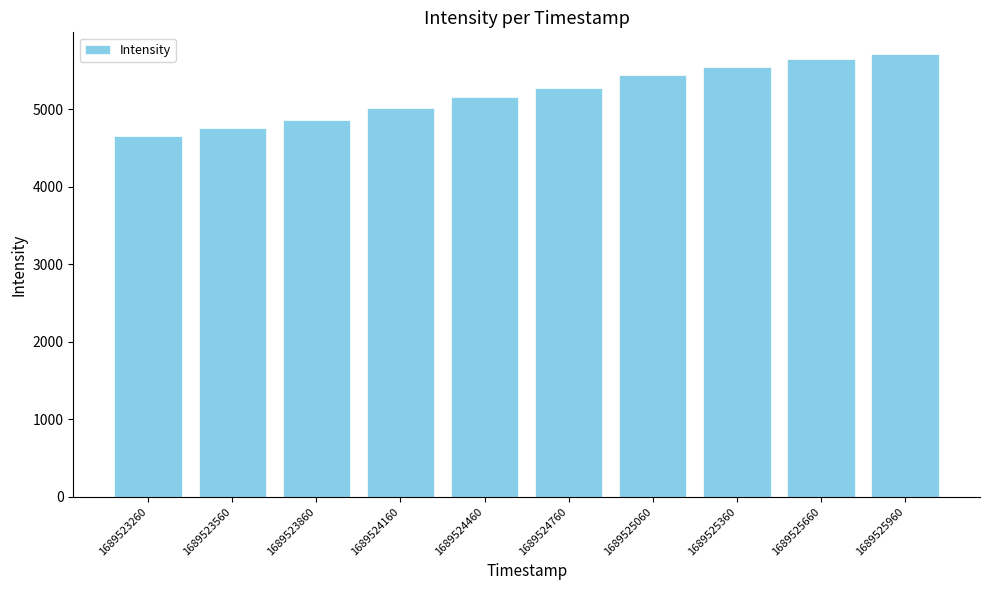

Rank the categories by value from lowest to highest.

1689523260, 1689523560, 1689523860, 1689524160, 1689524460, 1689524760, 1689525060, 1689525360, 1689525660, 1689525960